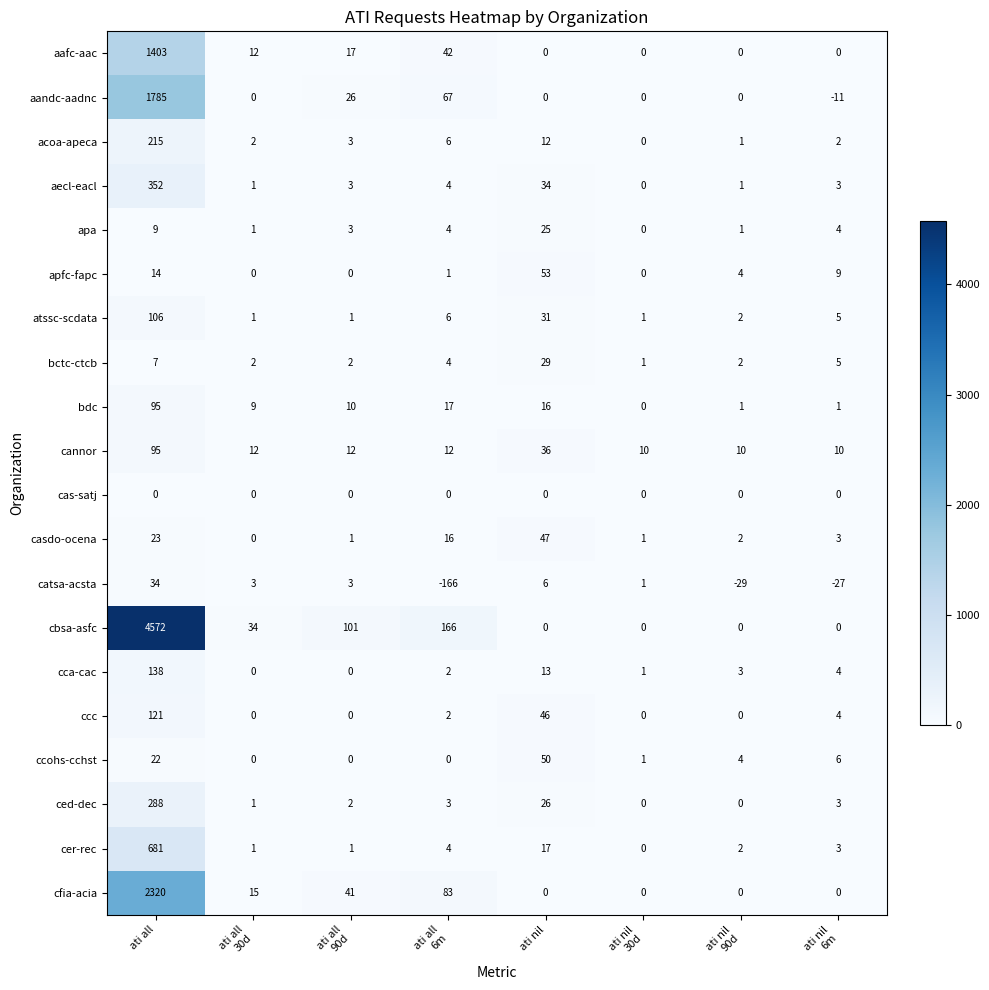

What is the approximate value of cca-cac at ati nil, to the nearest 5?

15